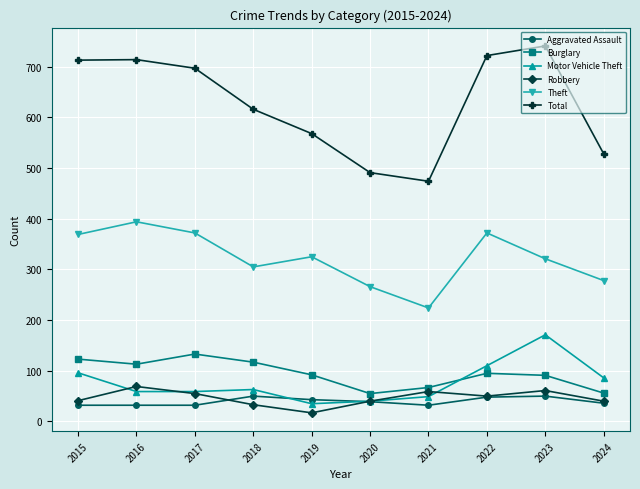

True or false: Aggravated Assault has more than 0 interior local peaks.

True